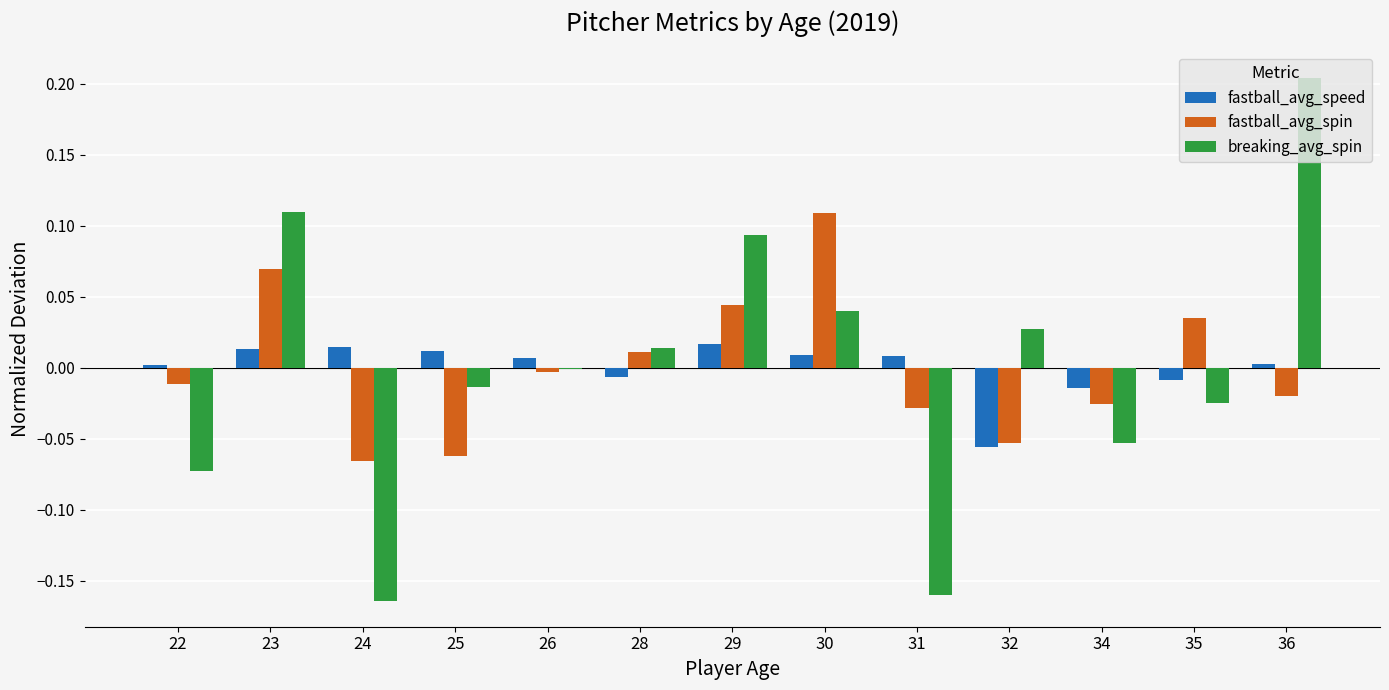

True or false: breaking_avg_spin has a value of -0.0 at 26.

True